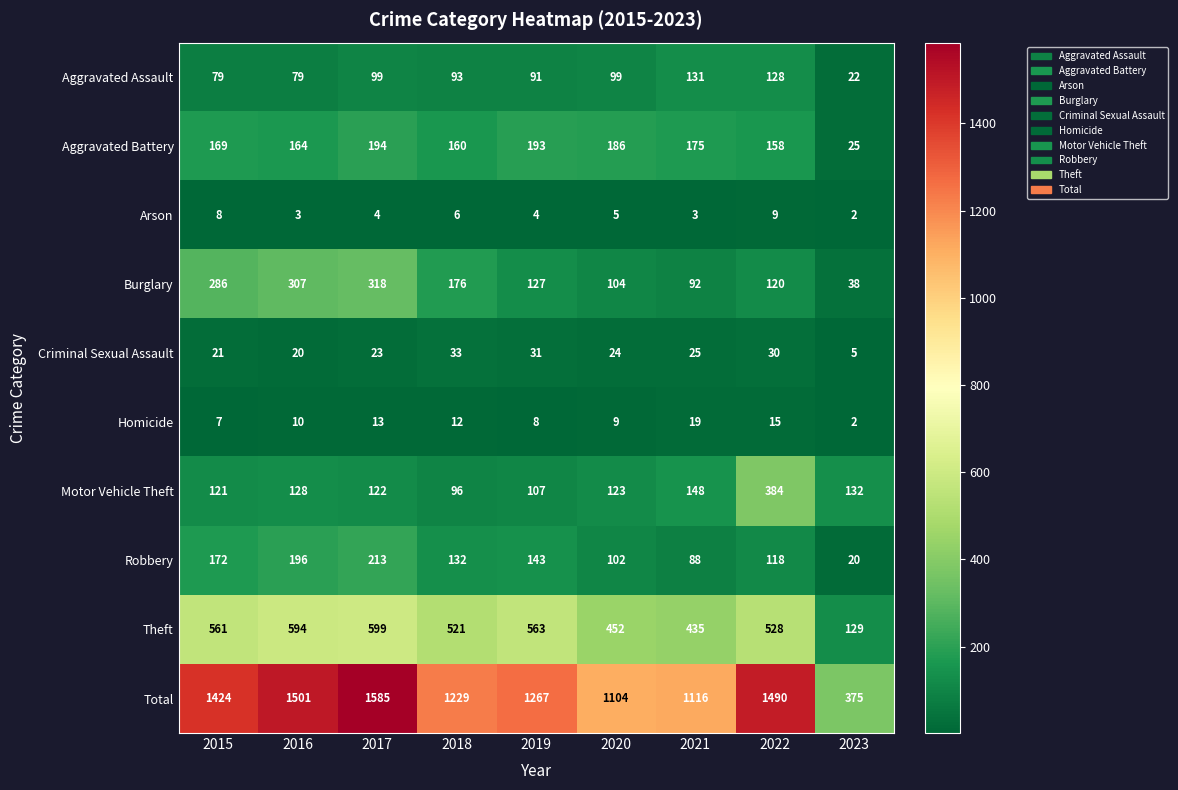

What is the sum of all Total values?

11091